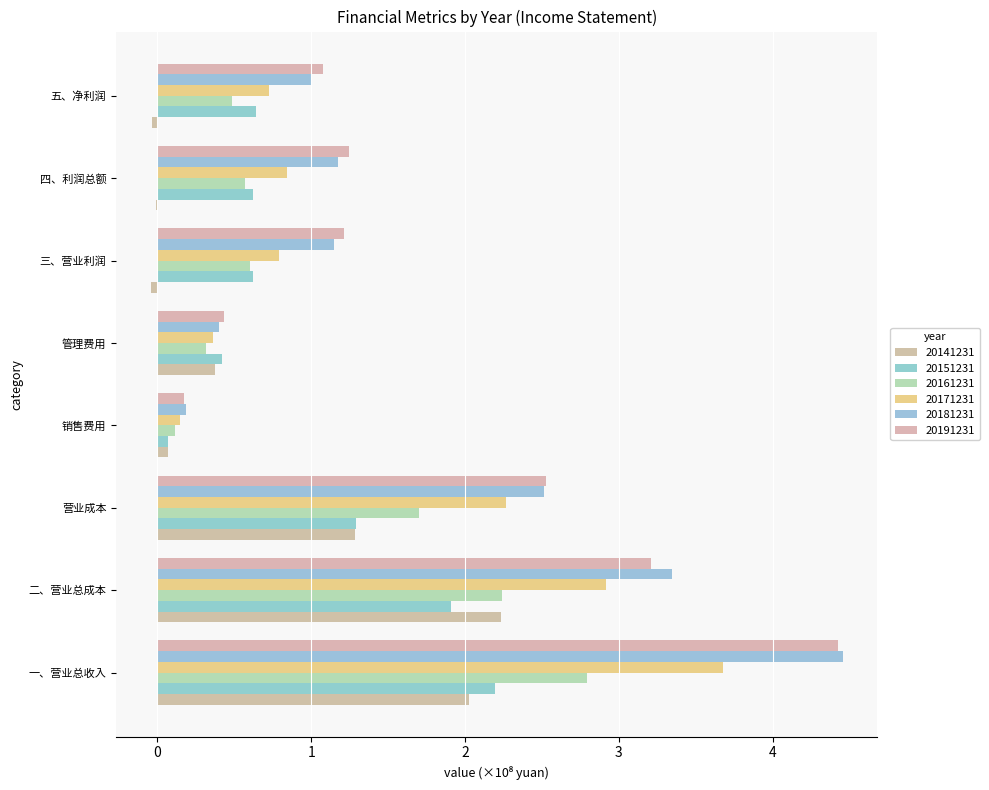

What value does the 20151231 series have at 二、营业总成本?

1.9